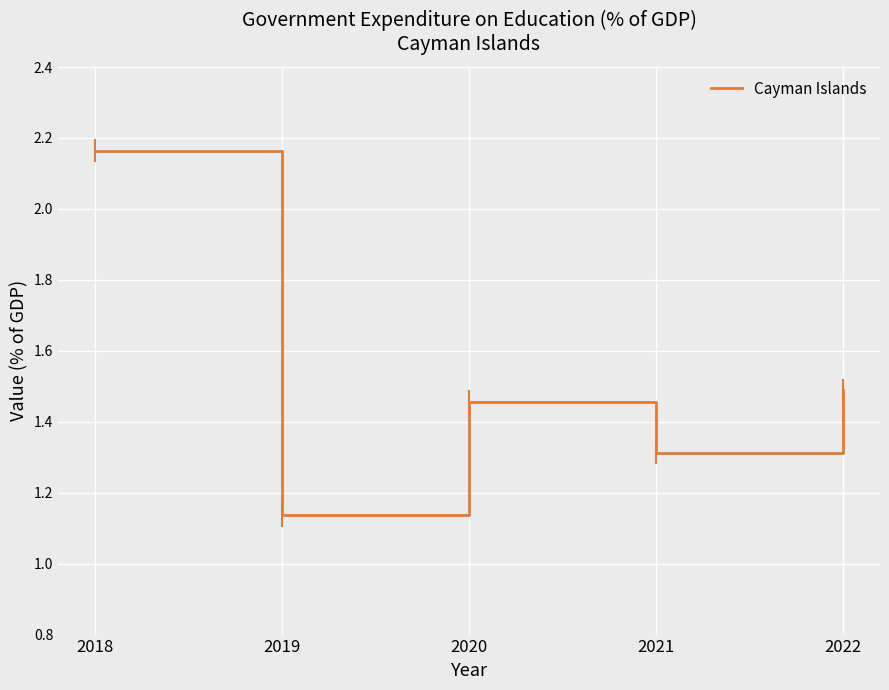

What value does the data have at 2021?

1.3